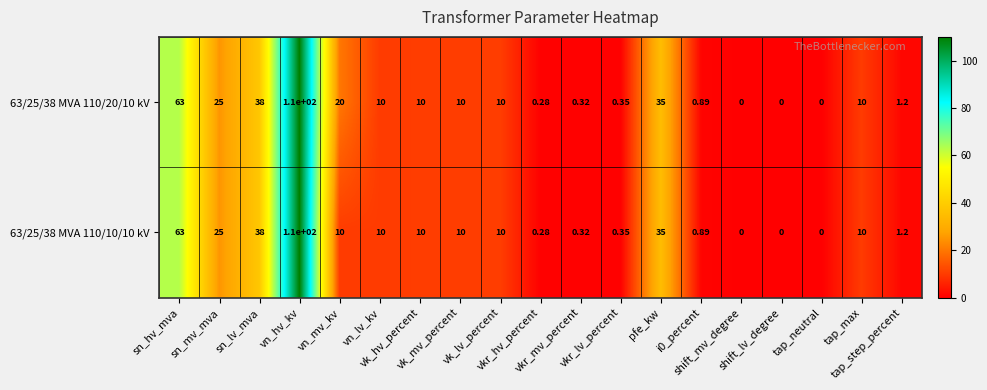

At which category is the sum across all series the highest?

vn_hv_kv